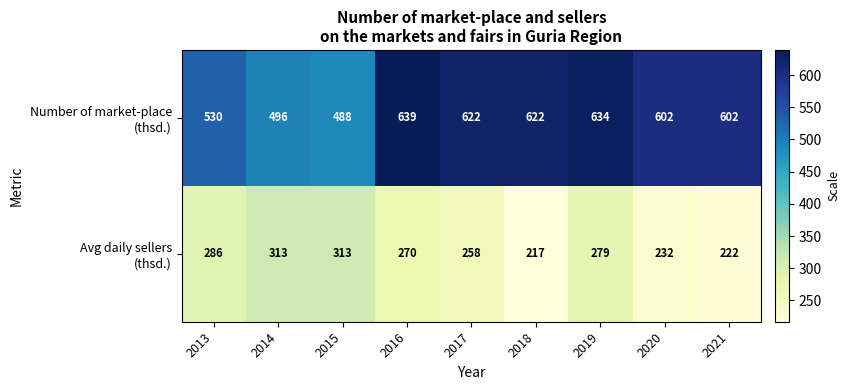

Count the number of categories in the chart.

9